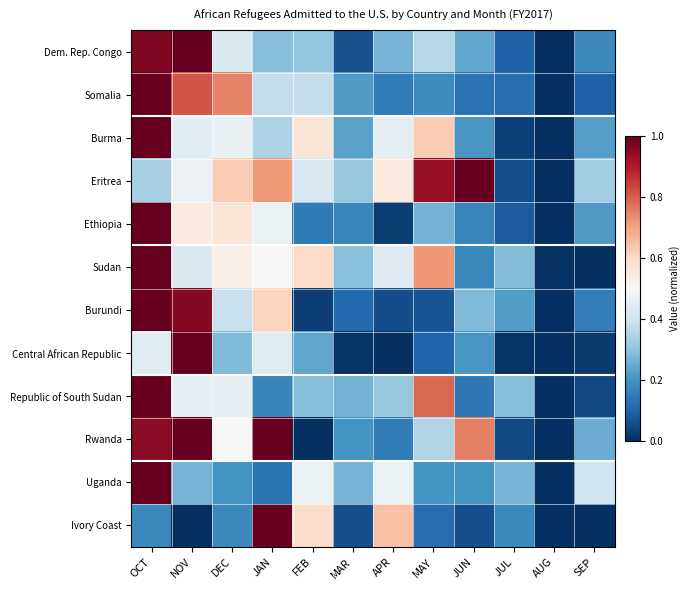

What is the total value across all series at JUL?

1.7